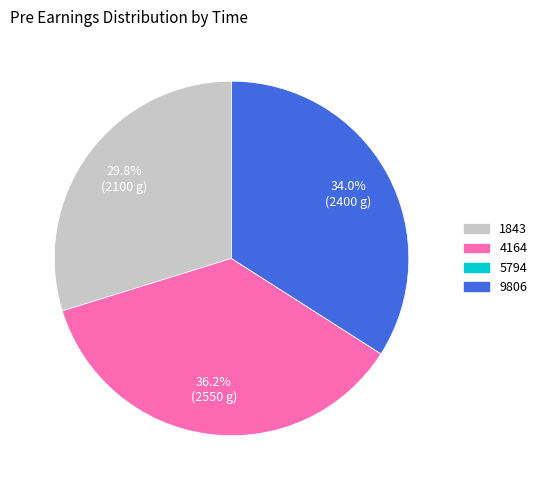

Between 9806 and 1843, which is larger?

9806